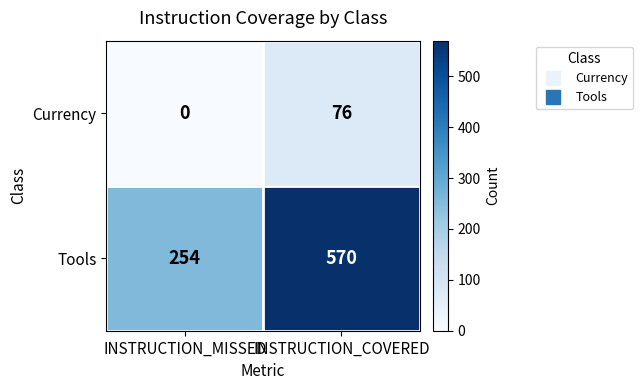

The value of Tools at INSTRUCTION_MISSED is 165. True or false?

False